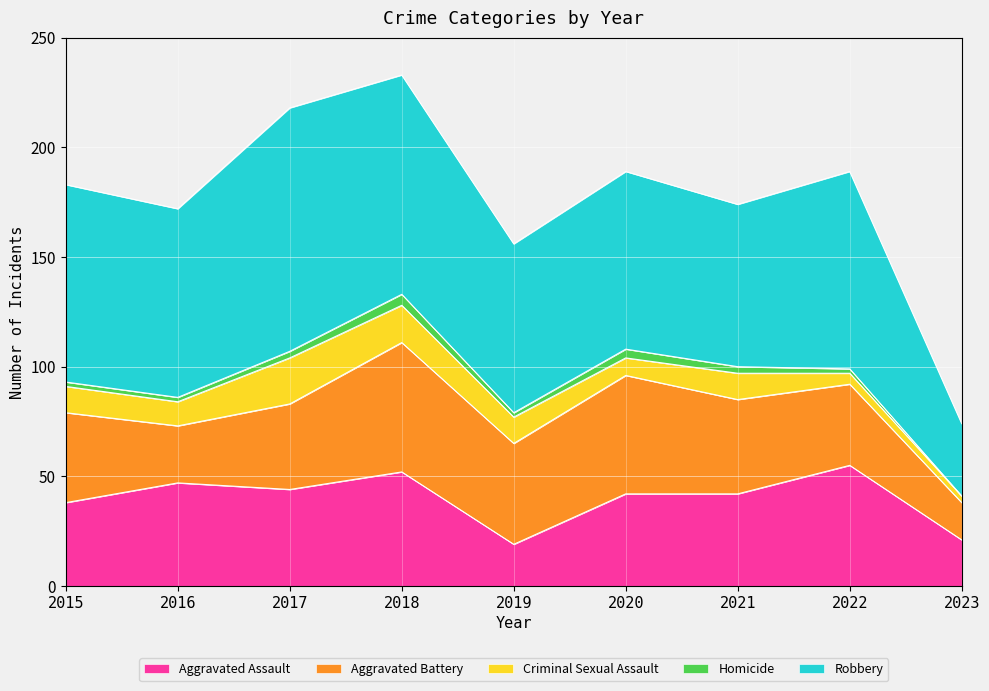

At how many categories does at least one series exceed 67?

8